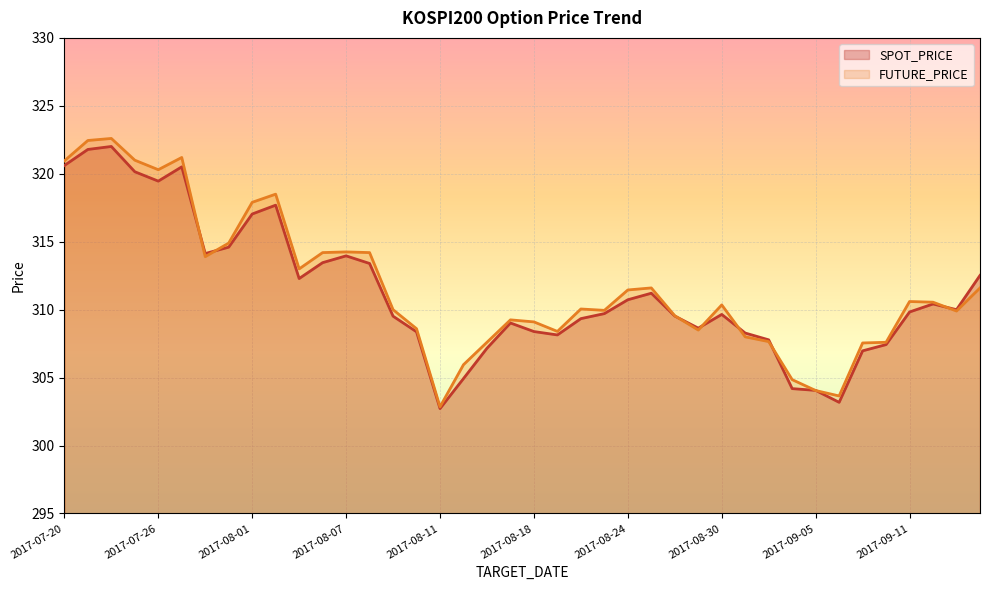

How many categories are shown in the chart?

40